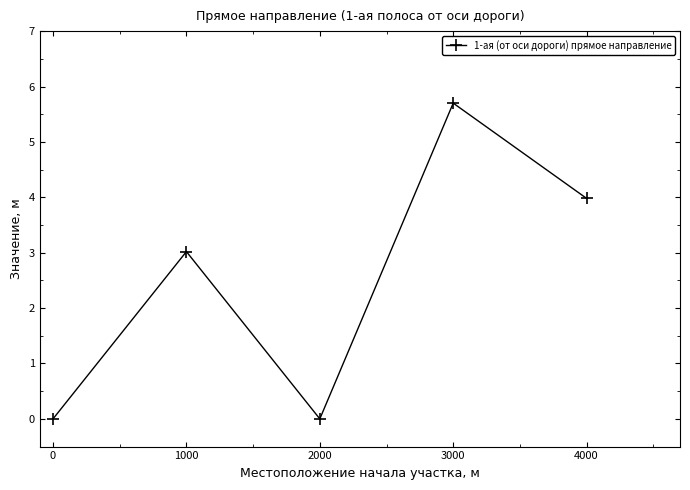

Between 2000 and 4000, which is larger?

4000